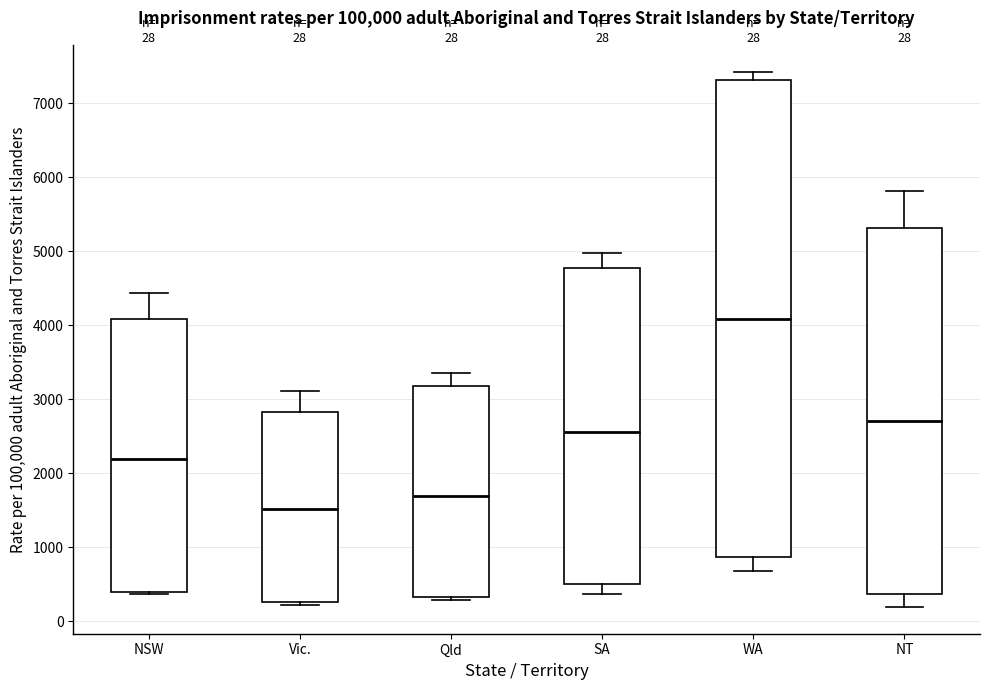

Which box's median line is the lowest?

Vic.